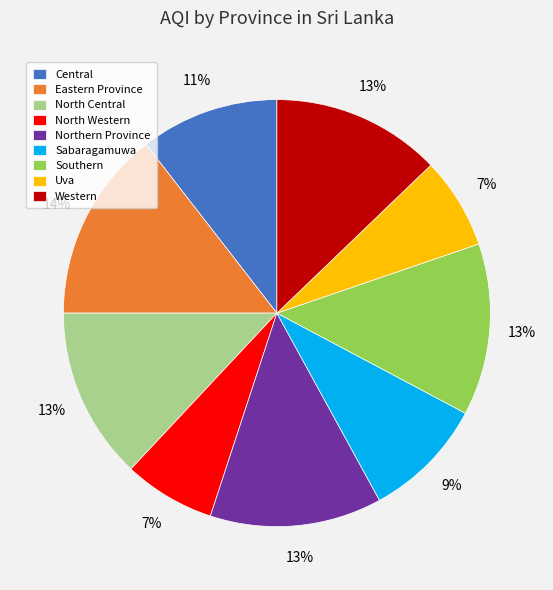

Is there a majority slice in this chart?

No